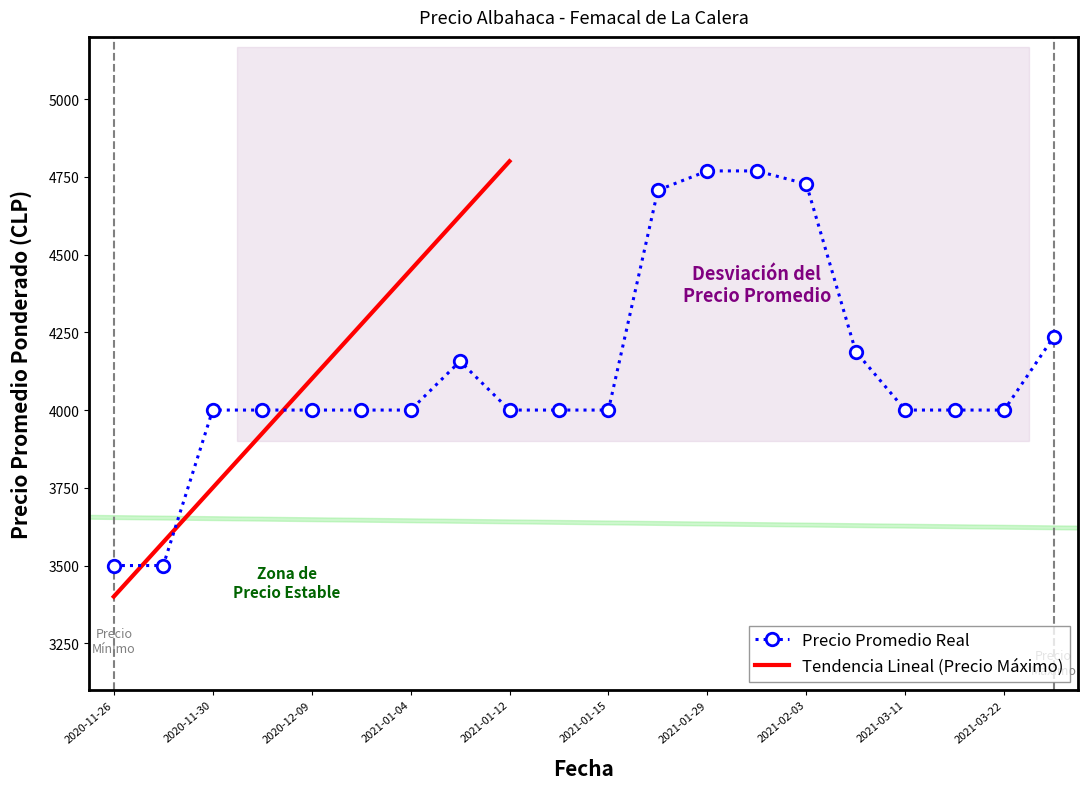

What position from the left is 2021-02-26?

16